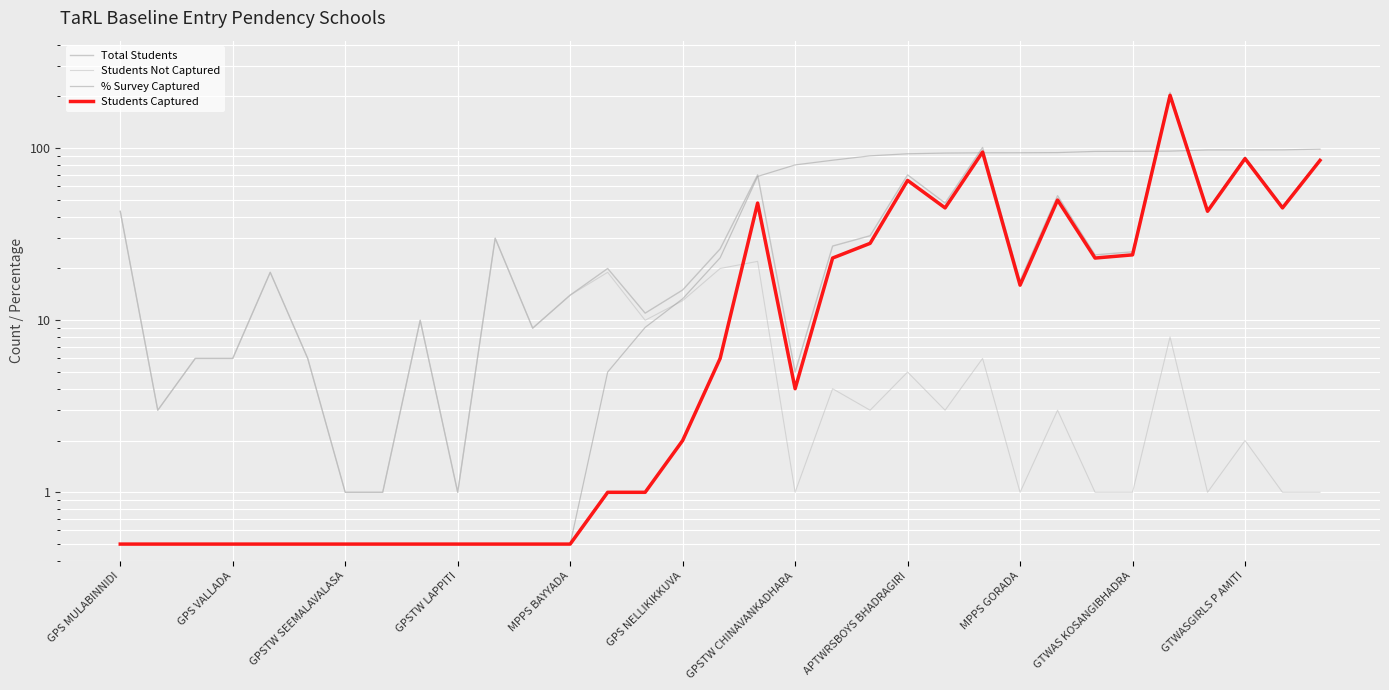

Reading left to right, extract all data points from this chart.

Total Students: 43.0	3.0	6.0	6.0	19.0	6.0	1.0	1.0	10.0	1.0	30.0	9.0	14.0	20.0	11.0	15.0	26.0	70.0	5.0	27.0	31.0	70.0	48.0	101.0	17.0	53.0	24.0	25.0	211.0	44.0	89.0	46.0	86.0
Students Not Captured: 43.0	3.0	6.0	6.0	19.0	6.0	1.0	1.0	10.0	1.0	30.0	9.0	14.0	19.0	10.0	13.0	20.0	22.0	1.0	4.0	3.0	5.0	3.0	6.0	1.0	3.0	1.0	1.0	8.0	1.0	2.0	1.0	1.0
% Survey Captured: 0.5	0.5	0.5	0.5	0.5	0.5	0.5	0.5	0.5	0.5	0.5	0.5	0.5	5.0	9.1	13.3	23.1	68.6	80.0	85.2	90.3	92.9	93.8	94.1	94.1	94.3	95.8	96.0	96.2	97.7	97.8	97.8	98.8
Students Captured: 0.5	0.5	0.5	0.5	0.5	0.5	0.5	0.5	0.5	0.5	0.5	0.5	0.5	1.0	1.0	2.0	6.0	48.0	4.0	23.0	28.0	65.0	45.0	95.0	16.0	50.0	23.0	24.0	203.0	43.0	87.0	45.0	85.0